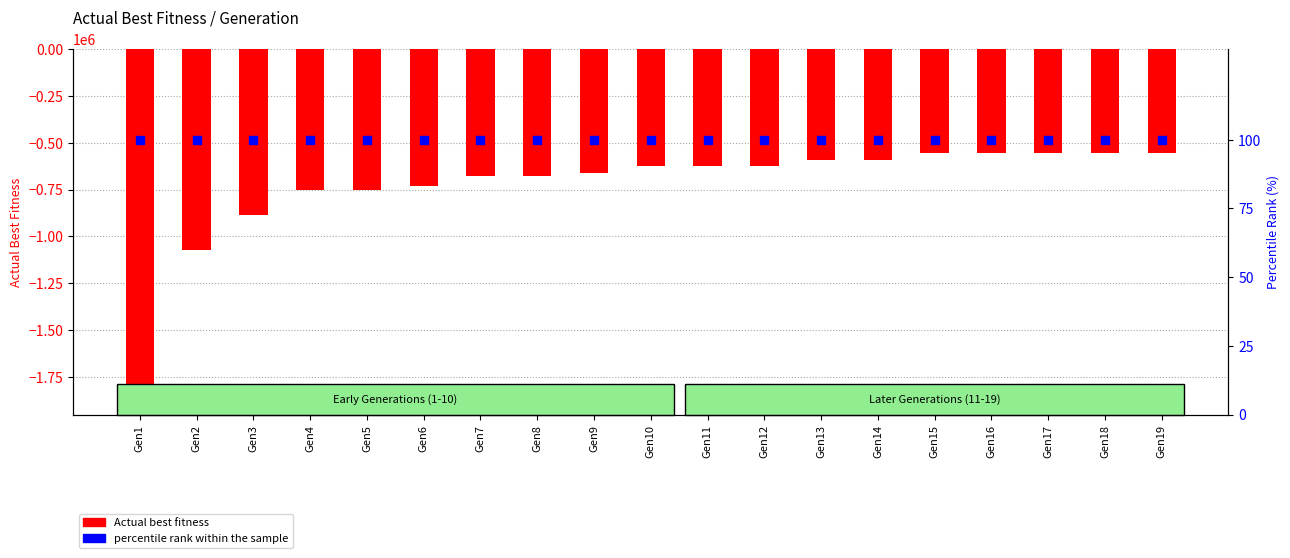

Is the value of Actual best fitness at Gen15 greater than the value of percentile rank within the sample at Gen4?

No